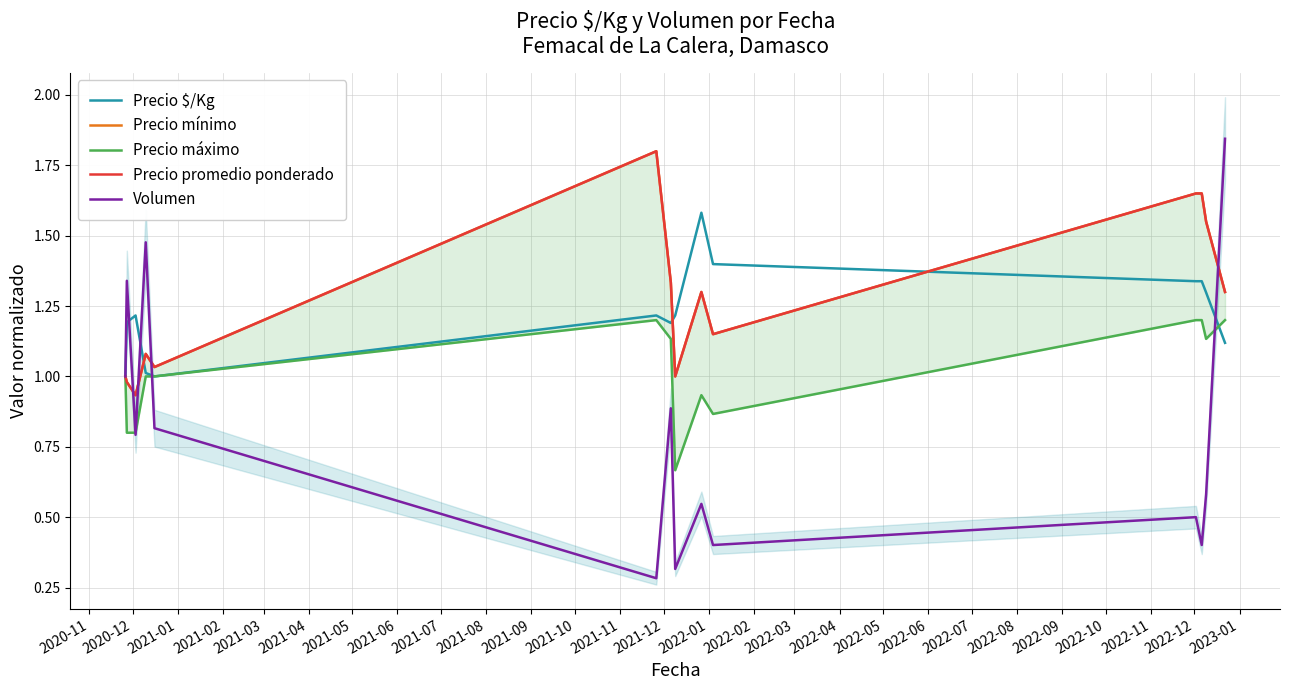

What is the minimum value for Precio $/Kg?

1.0